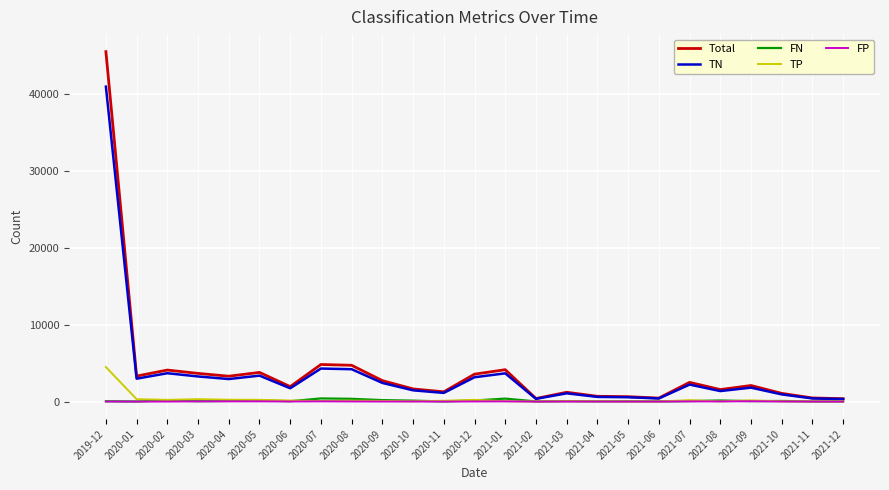

What is the difference between the maximum and minimum values in the Total series?

45108